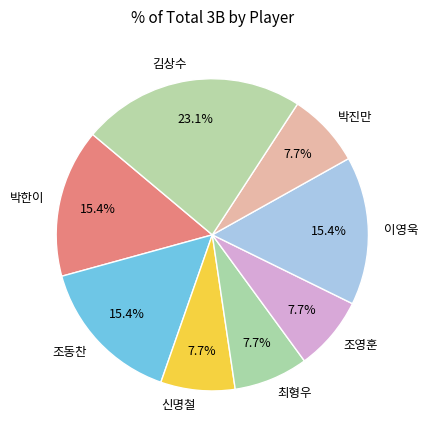

What portion of the pie excludes 조영훈?

92.3%